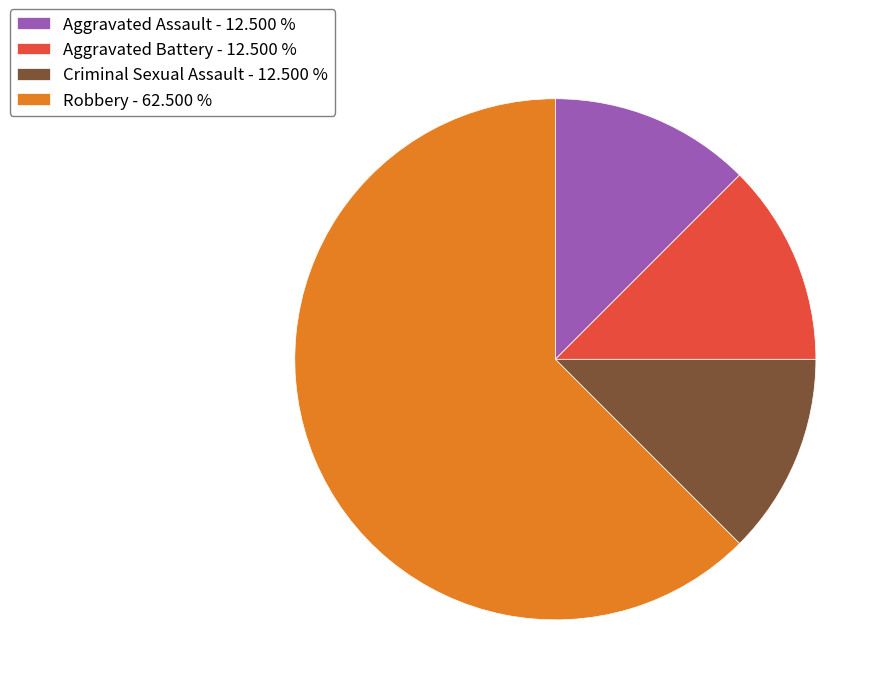

Is there any slice that represents more than half of the pie?

Yes